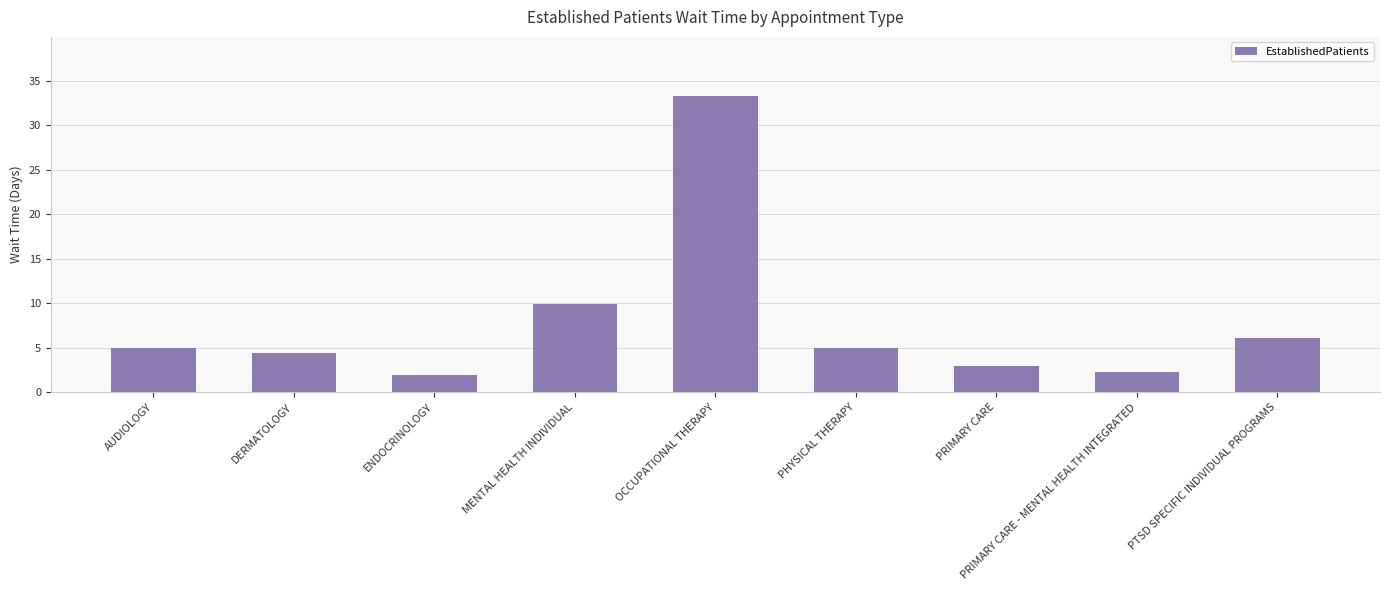

What is the ratio of the value at DERMATOLOGY to the value at PHYSICAL THERAPY?

0.9